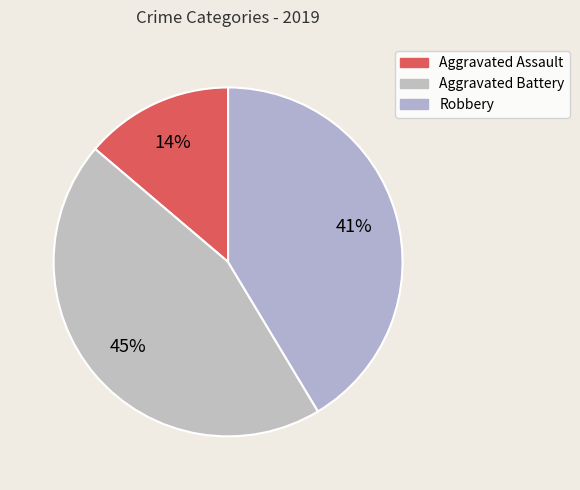

Count the number of slices in the pie.

3